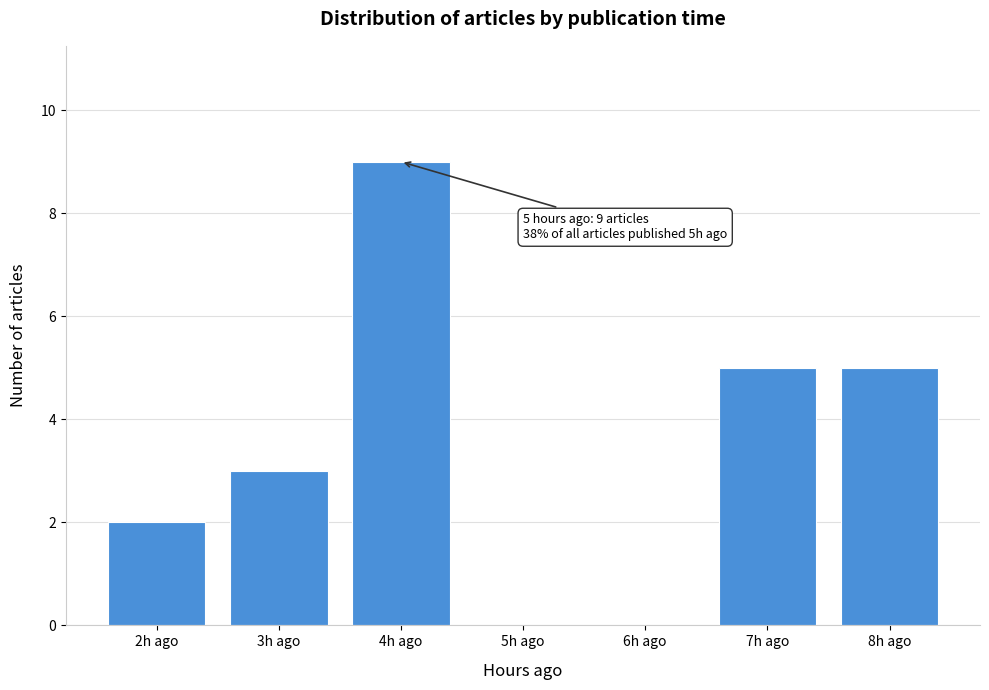

Reading left to right, extract all data points from this chart.

2h ago=2	3h ago=3	4h ago=9	5h ago=0	6h ago=0	7h ago=5	8h ago=5